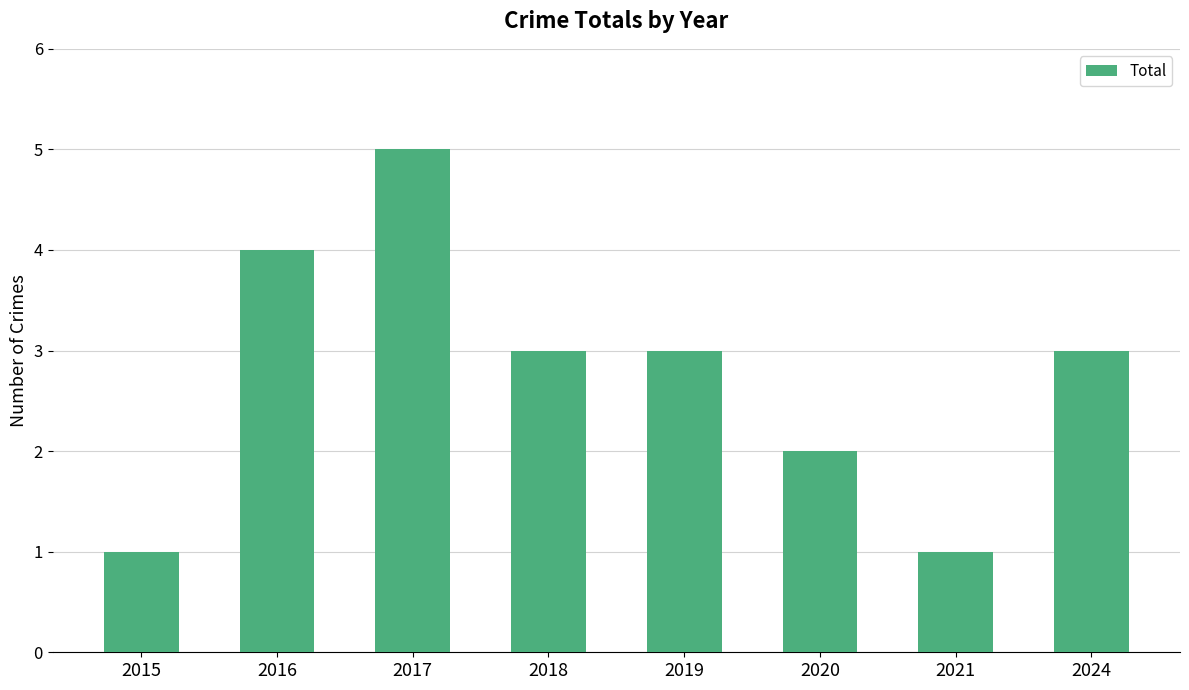

Where does the data first go above 3?

2016